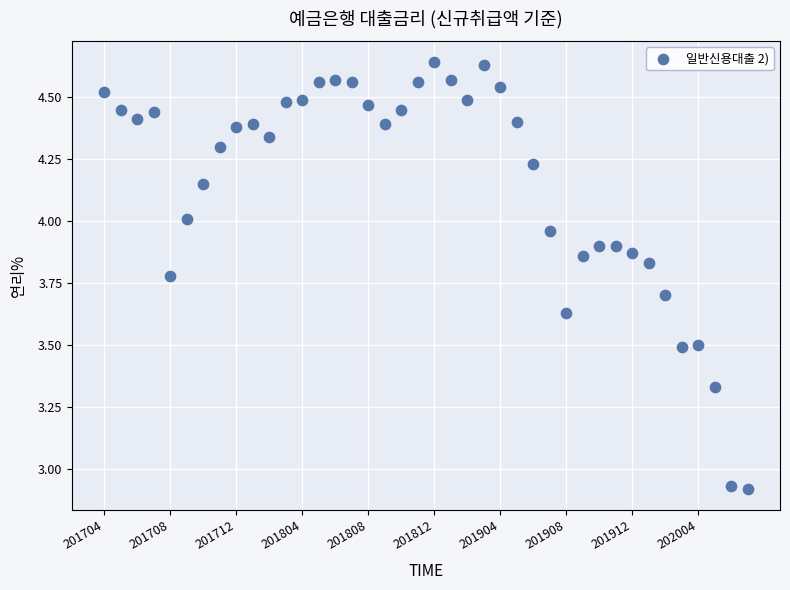

What is the range of Y values (max minus min)?

1.7